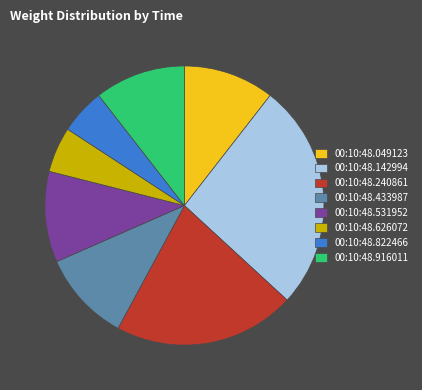

True or false: 00:10:48.240861 accounts for 21% of the total.

True